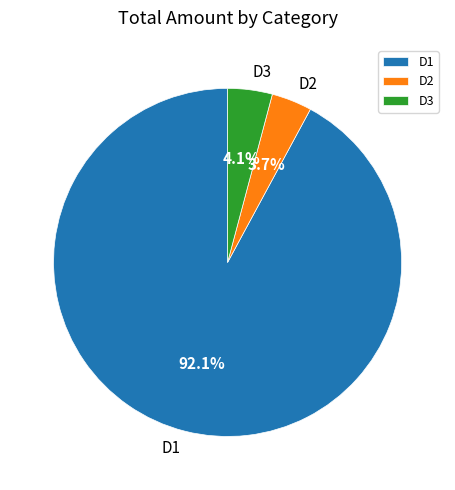

Which has a higher value, D3 or D1?

D1